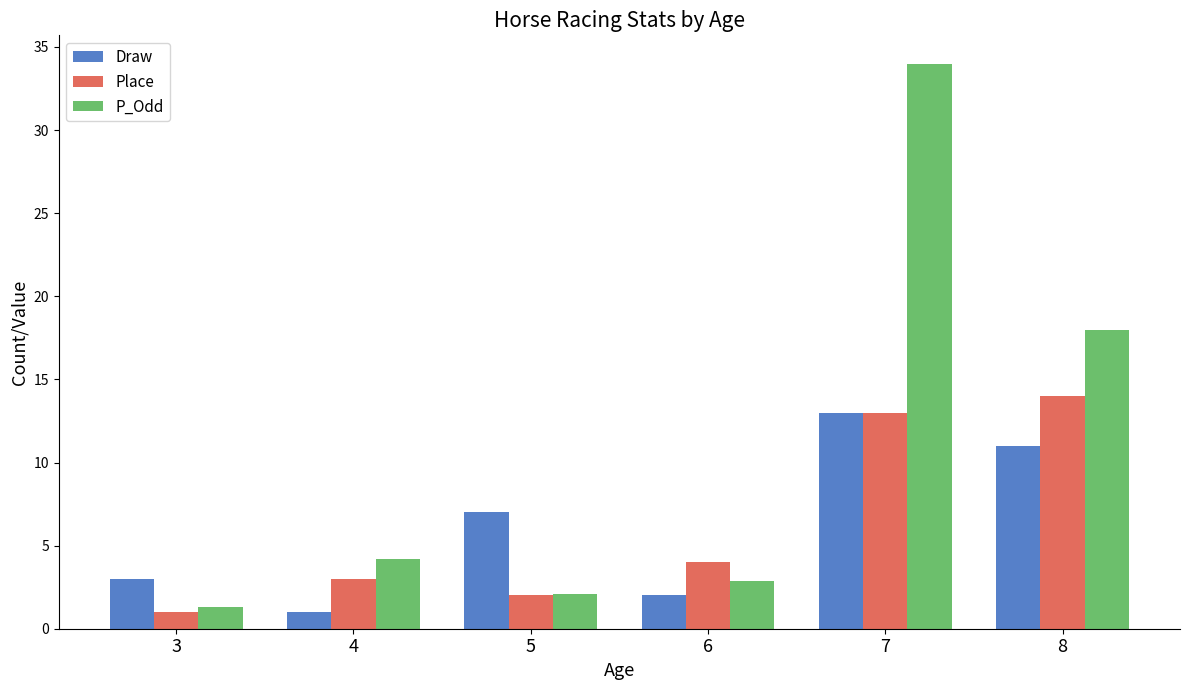

The P_Odd series shows 3.6 at 5. True or false?

False